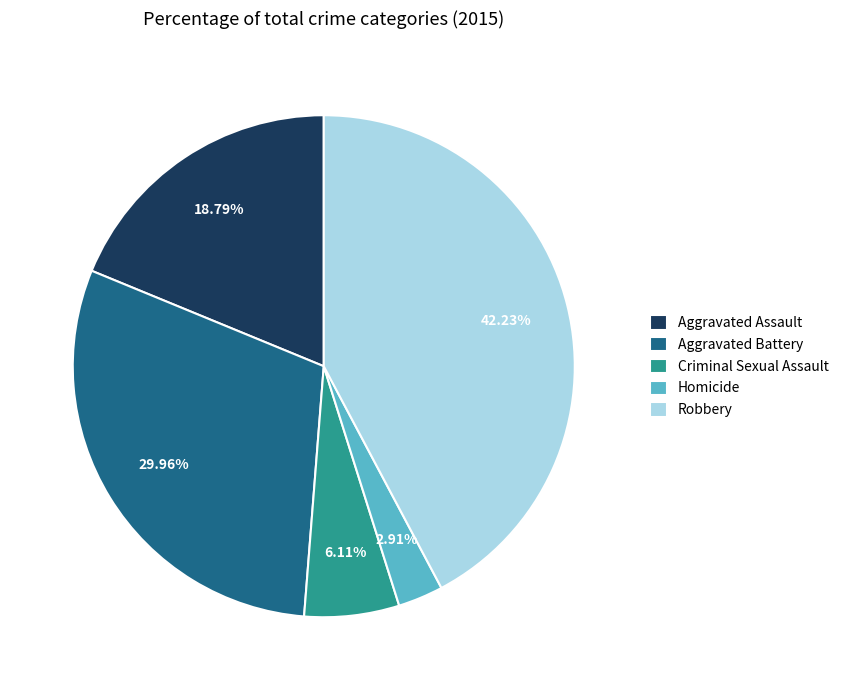

Count the number of slices in the pie.

5